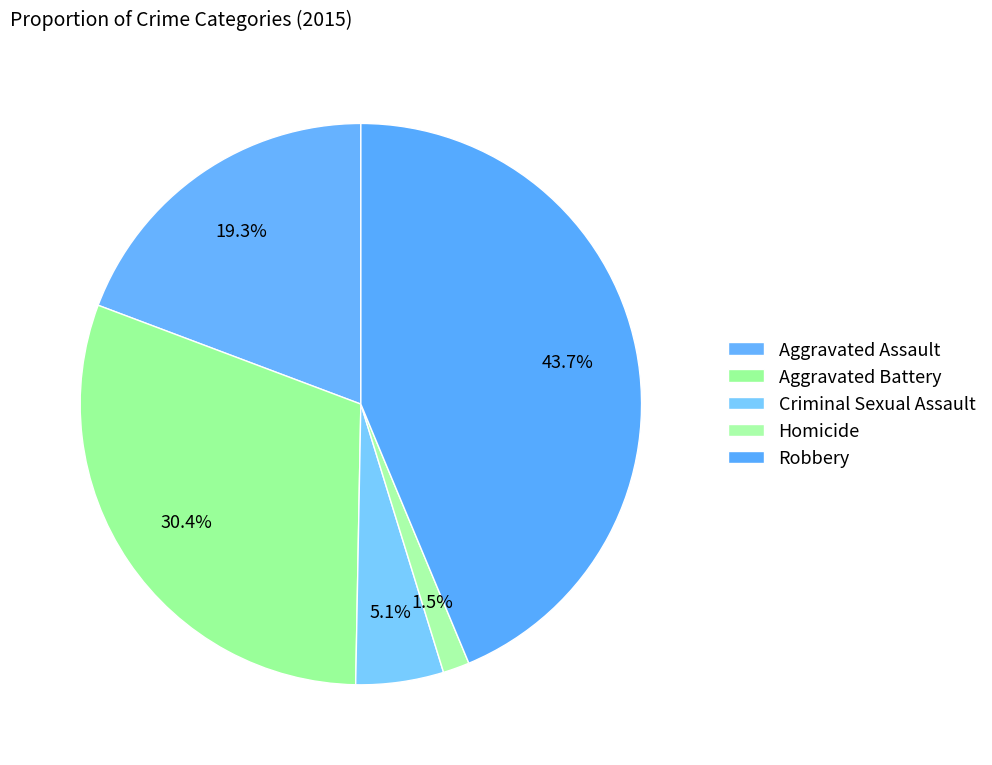

How many slices are in this pie chart?

5